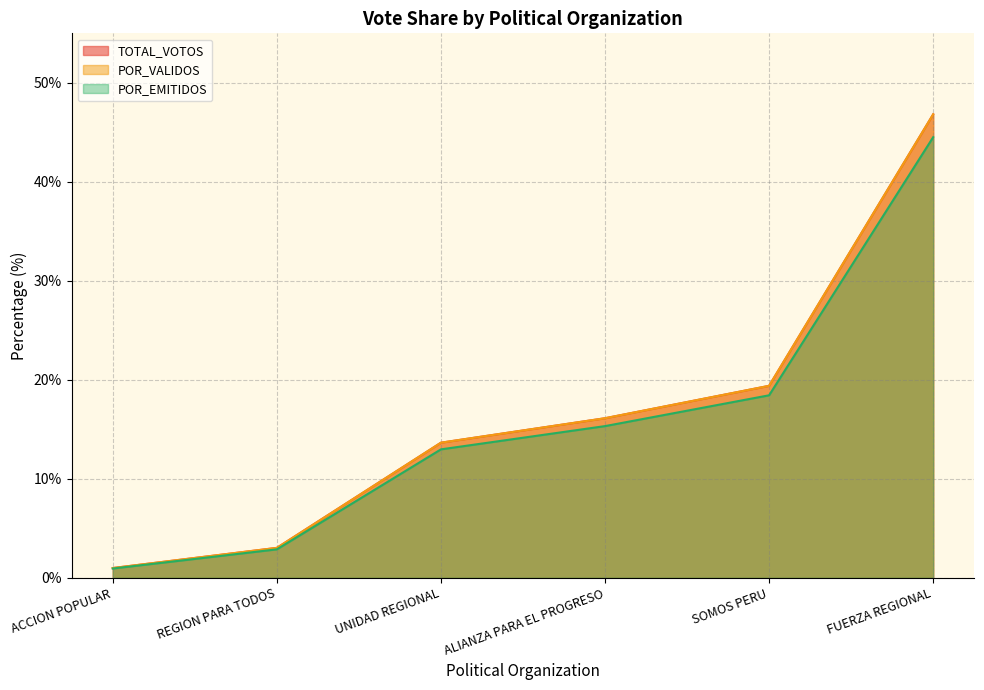

What is the difference between the second highest and second lowest values in the POR_EMITIDOS series?

15.6